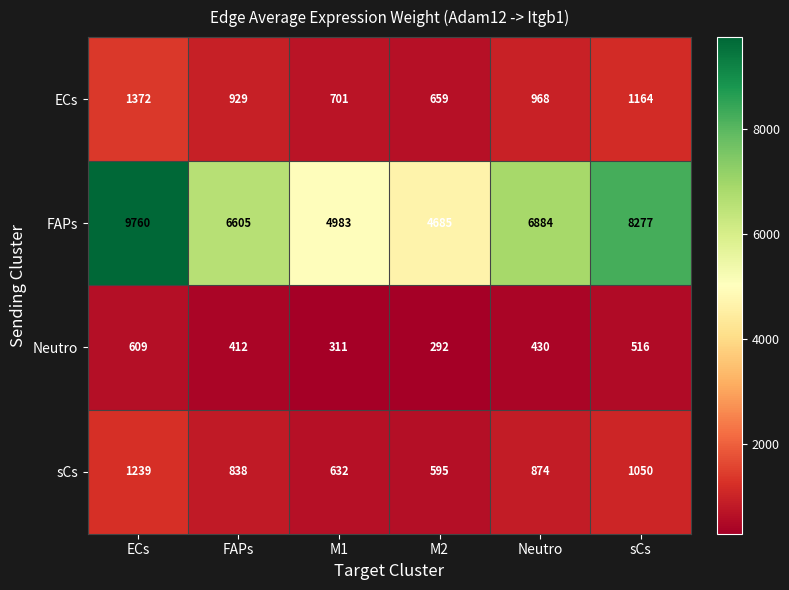

What is the total value across all series at M1?

6627